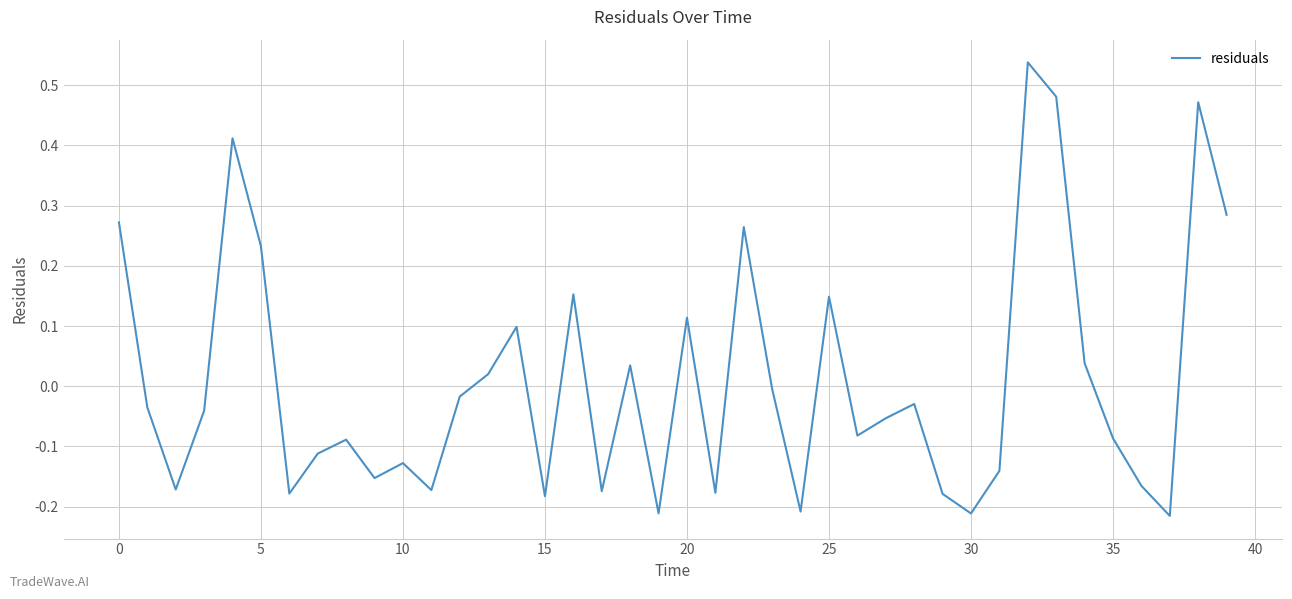

What is the difference between the maximum and minimum values?

0.8